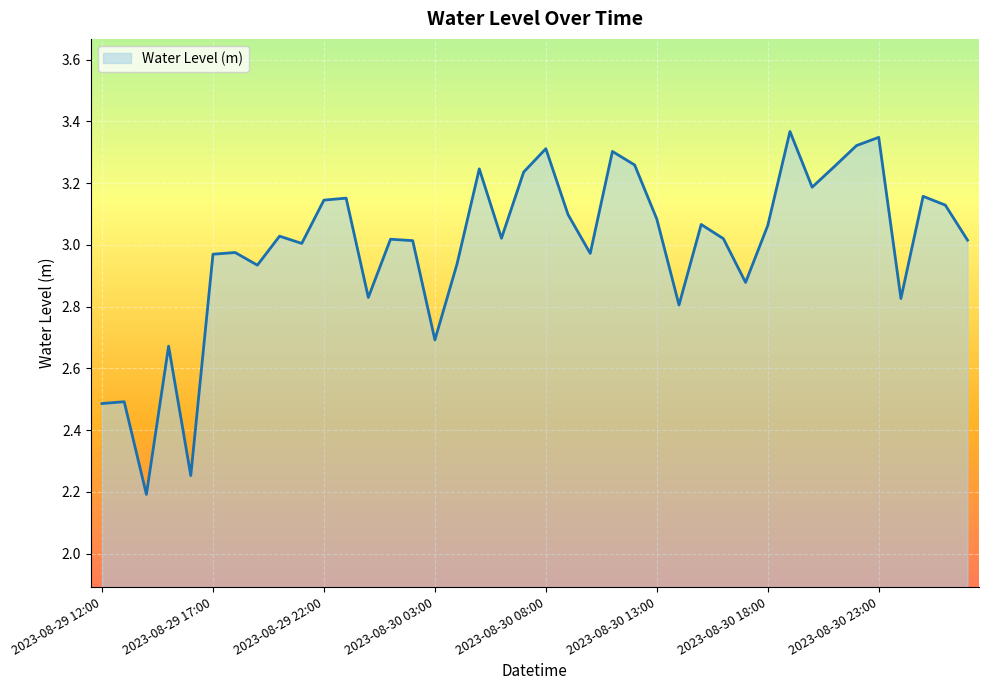

How many lines are shown in the chart?

1